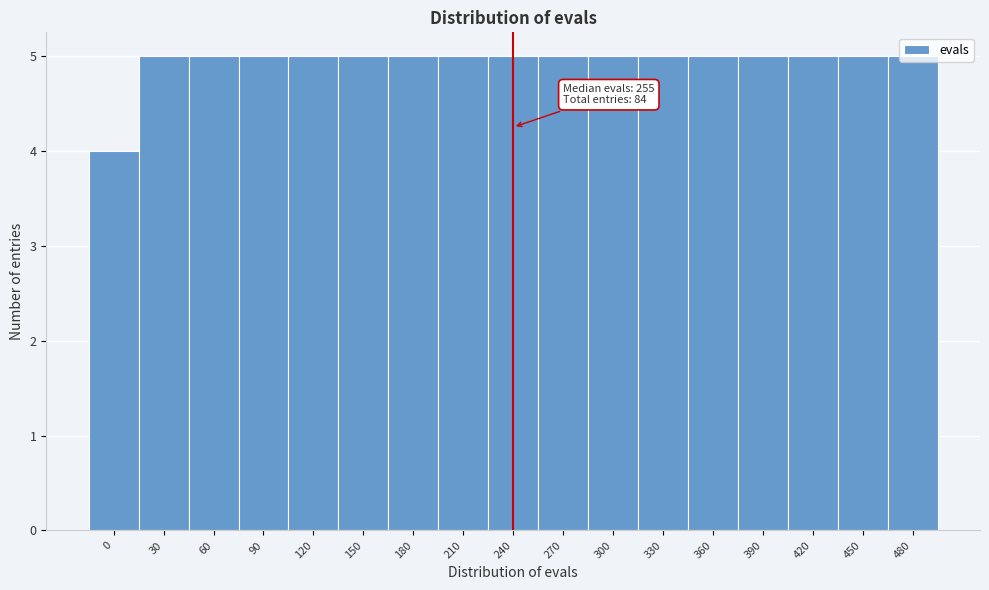

What is the smallest value displayed?

4